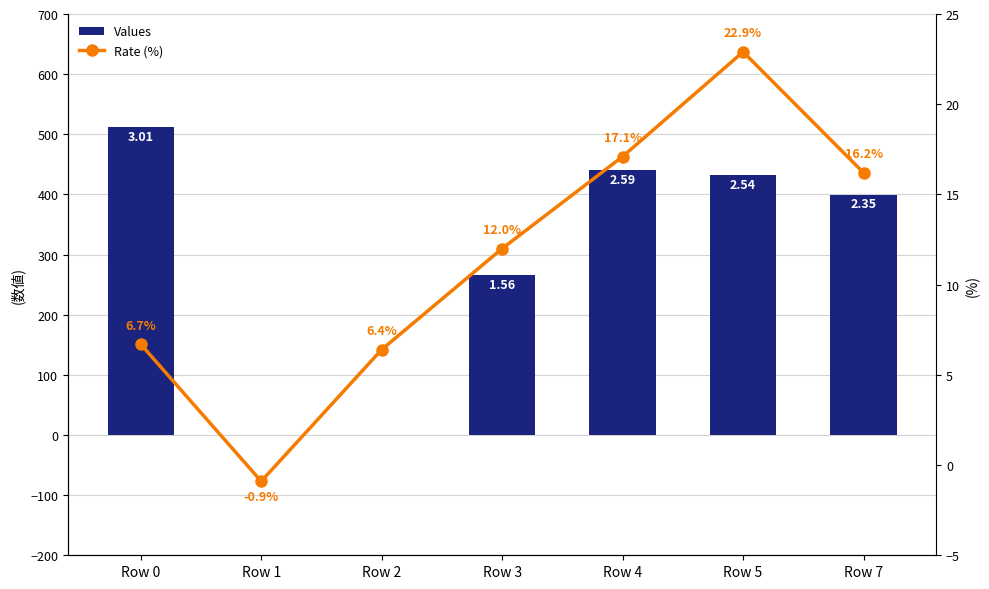

What is the difference between the highest and lowest values at Row 5?

408.9